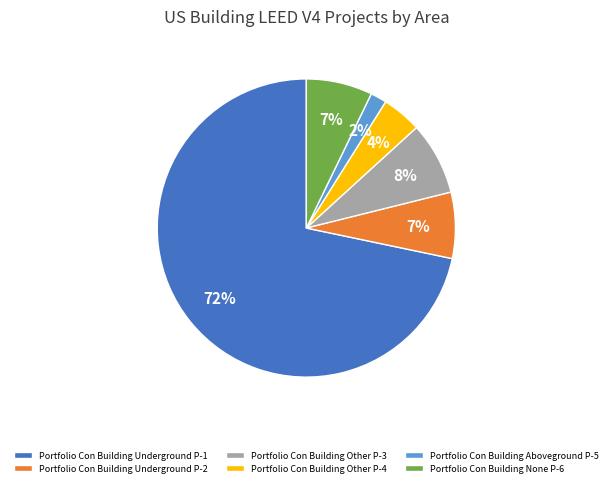

To the nearest percent, what is the combined percentage of Portfolio Con Building Underground P-1 and Portfolio Con Building Underground P-2?

79%